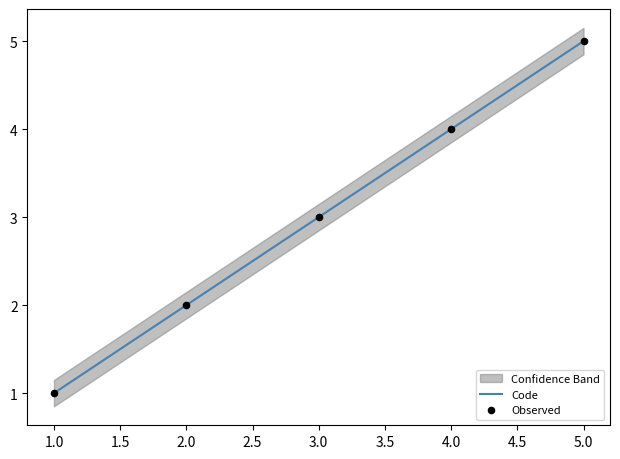

The Code series shows 3.2 at 5.0. True or false?

False